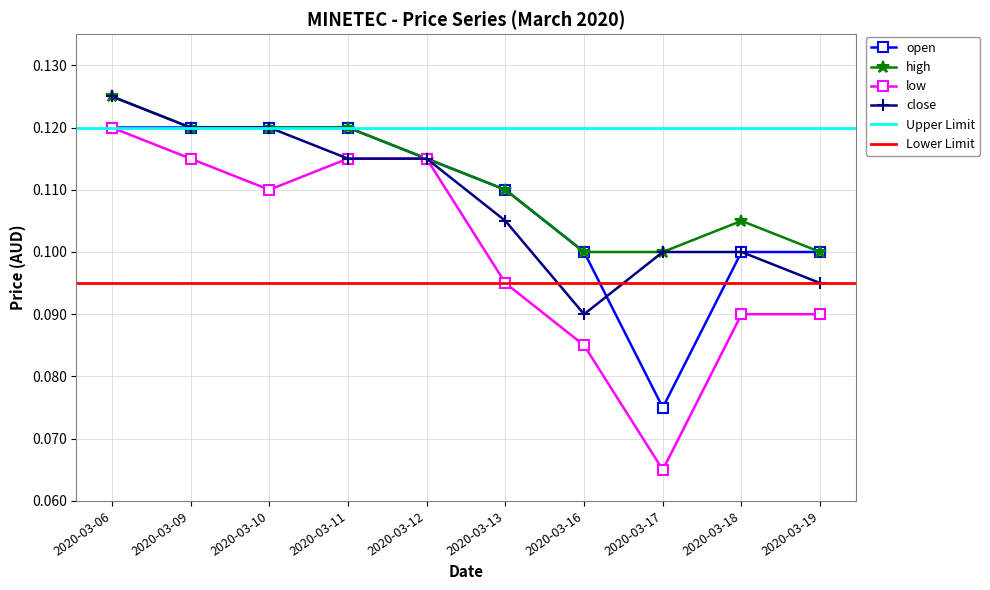

What is the average value of the open series?

0.1